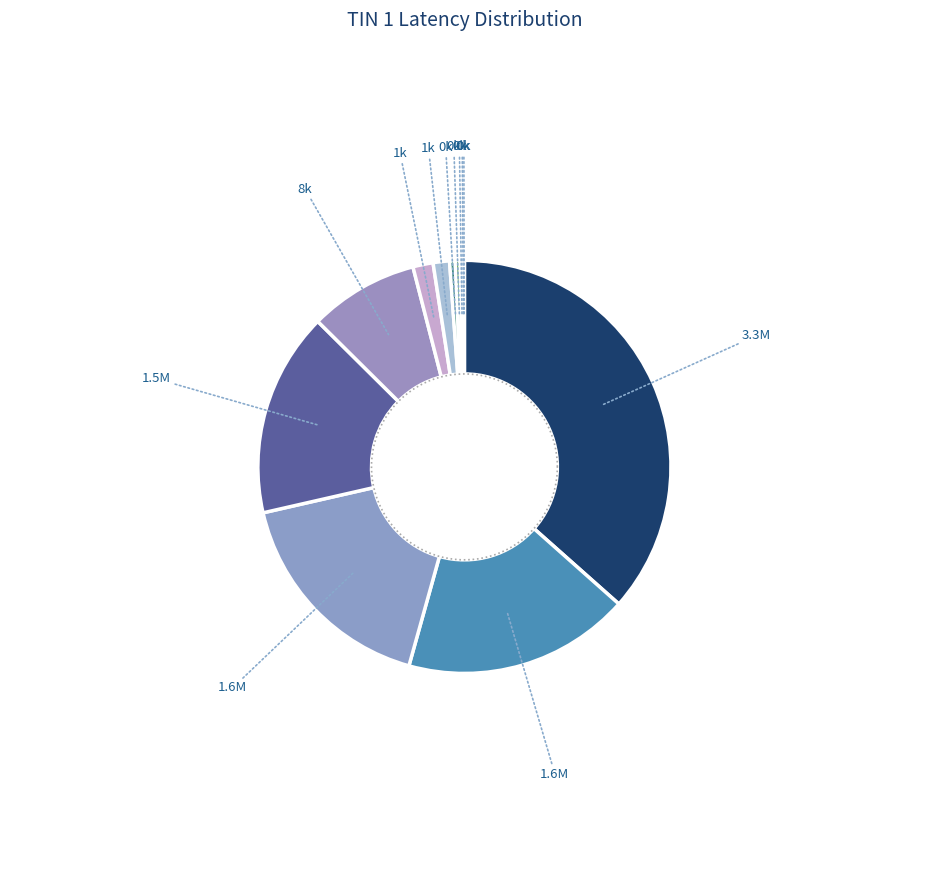

To the nearest percent, what percentage of the pie is Row 12?

16%